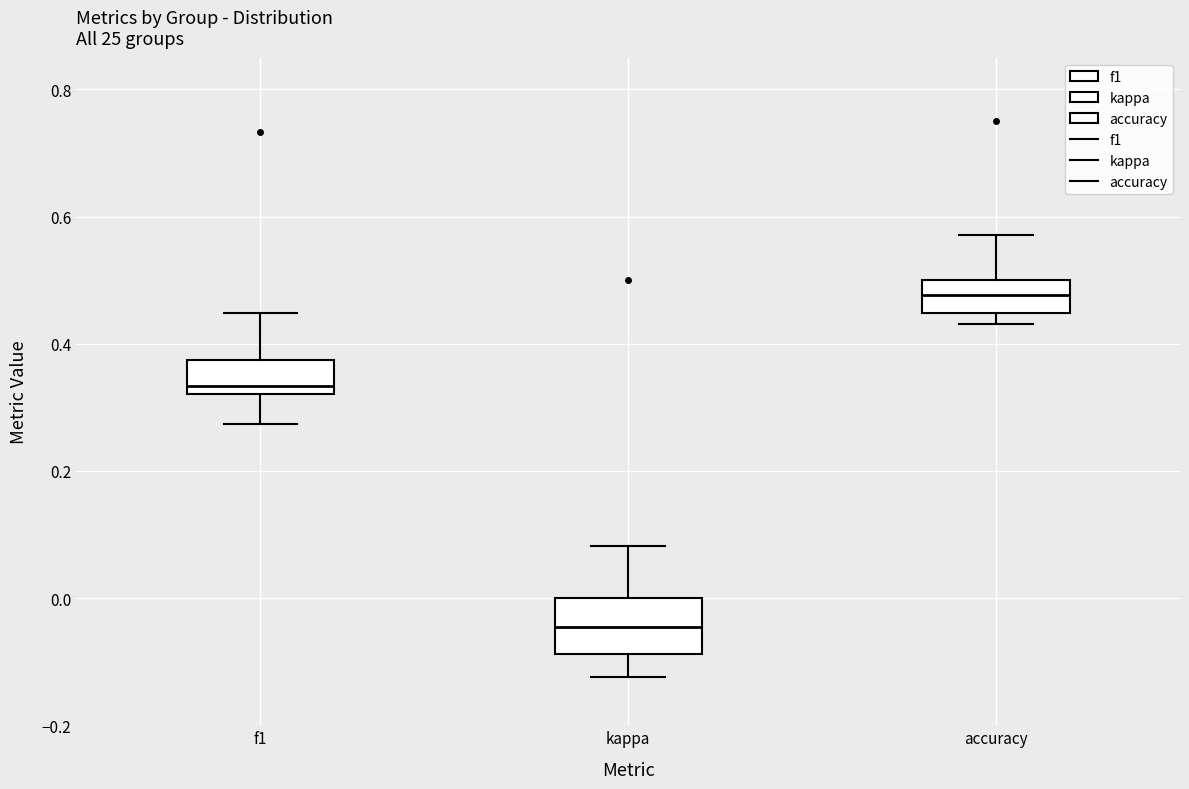

Reading left to right, read every box against the y-axis: the position of its median line, the range the box covers, and the ends of its whiskers. The values are not printed on the chart, so give them approximately, as read against the axis.

f1: median 0.34, box 0.32 to 0.38, whiskers 0.28 to 0.44
kappa: median -0.04, box -0.08 to 0.00, whiskers -0.12 to 0.08
accuracy: median 0.48, box 0.44 to 0.50, whiskers 0.44 (just below the box's lower edge) to 0.58